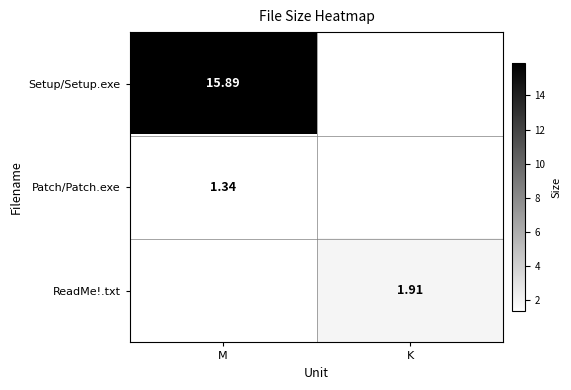

How many data points in Patch/Patch.exe are above 1?

1